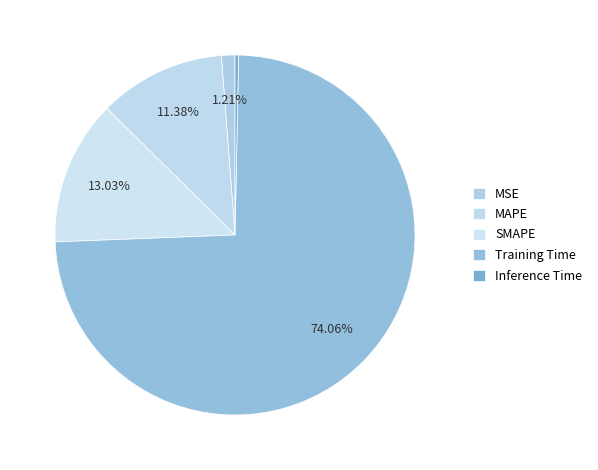

To the nearest percent, what is the difference between the MSE and MAPE slice percentages?

10%